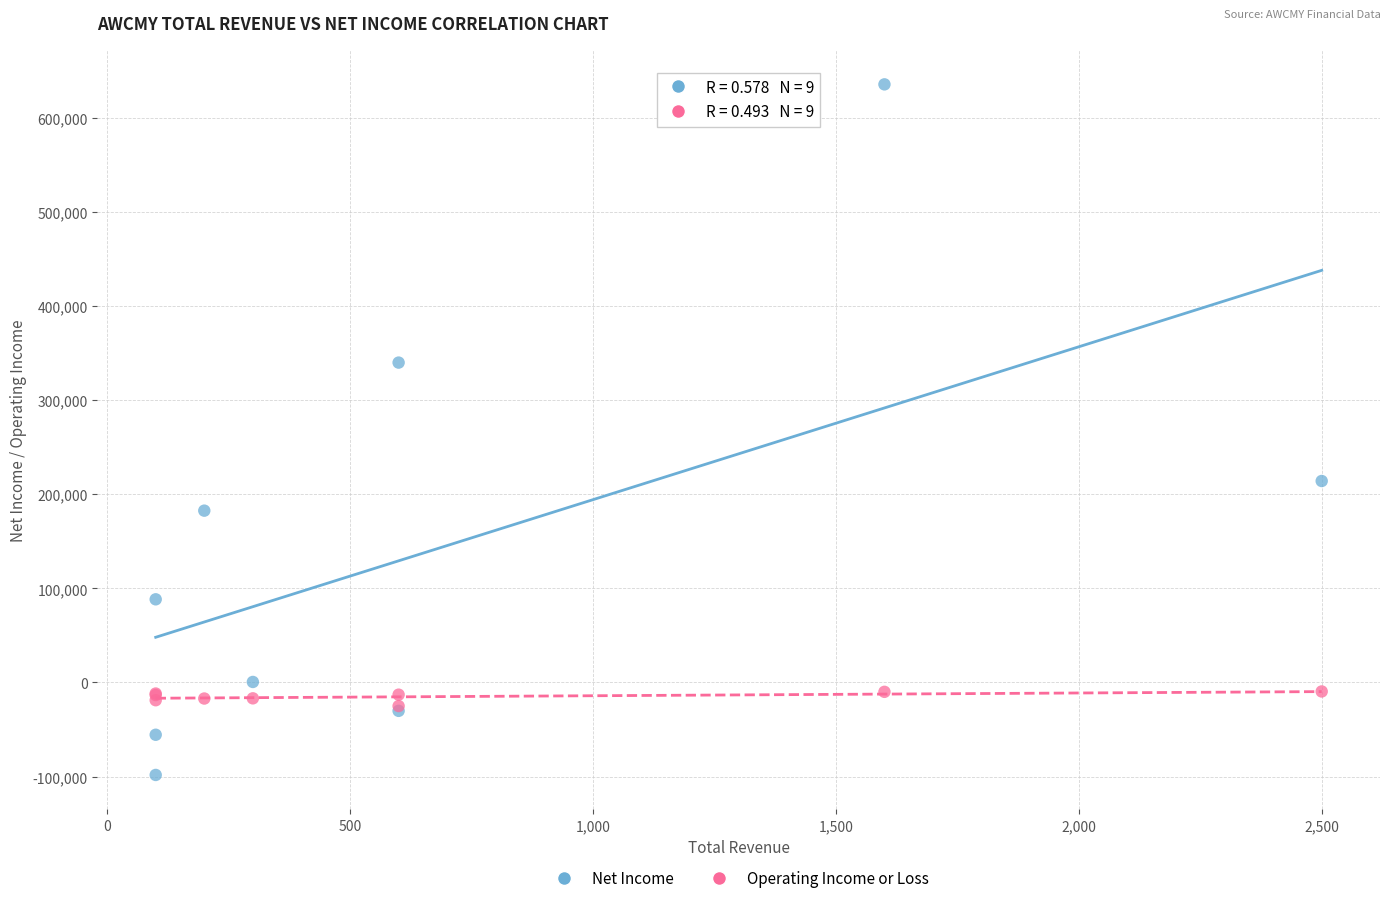

What are all the series names shown in the legend?

Net Income, Operating Income or Loss